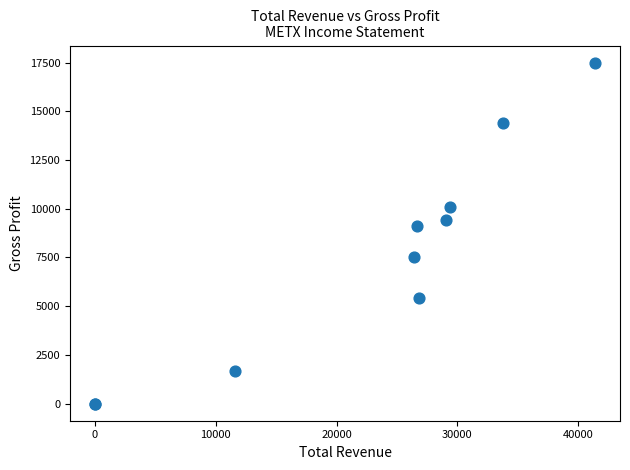

What Y value in the scatter plot is closest to 8750?

9100